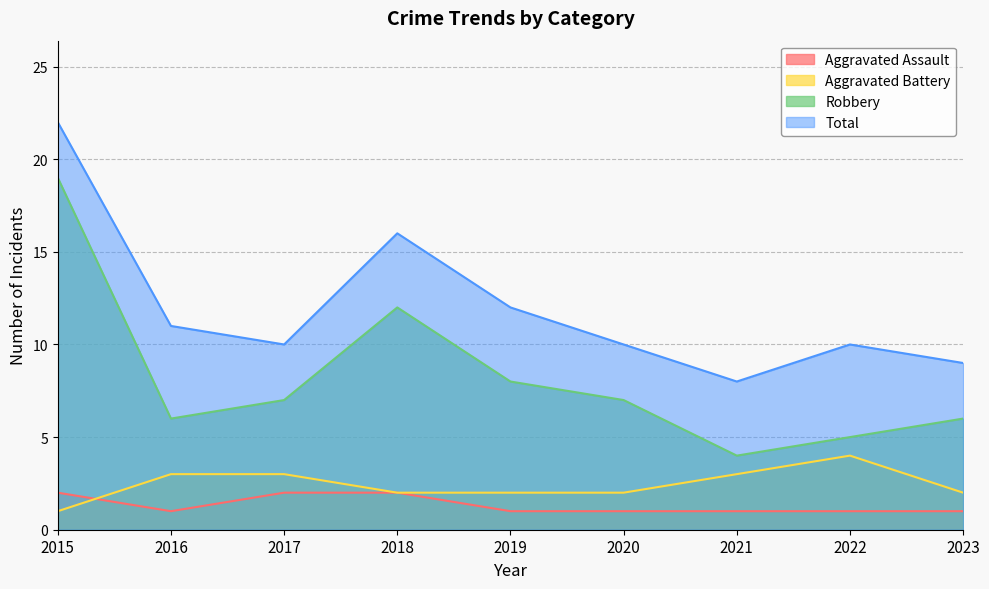

What is the difference between the Aggravated Battery values at 2020 and 2022?

2